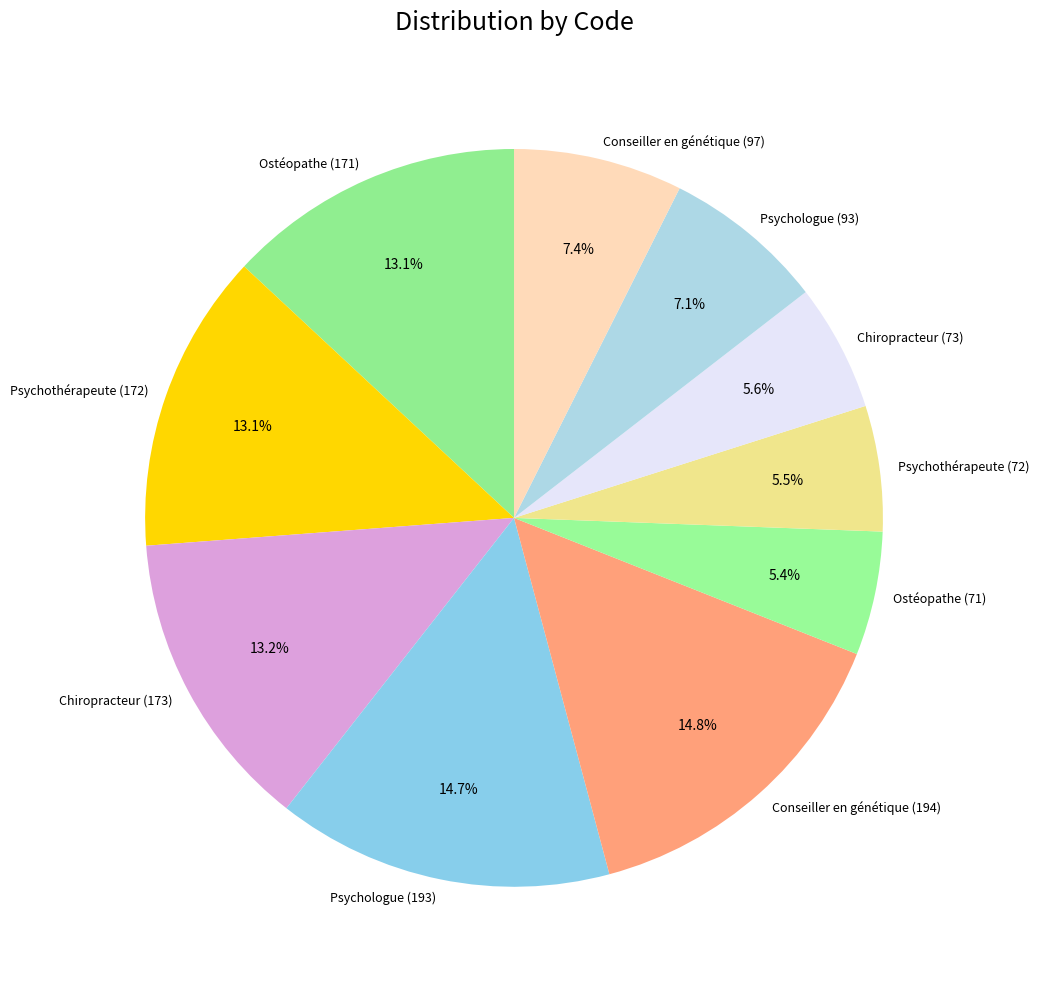

How many segments does this pie chart have?

10